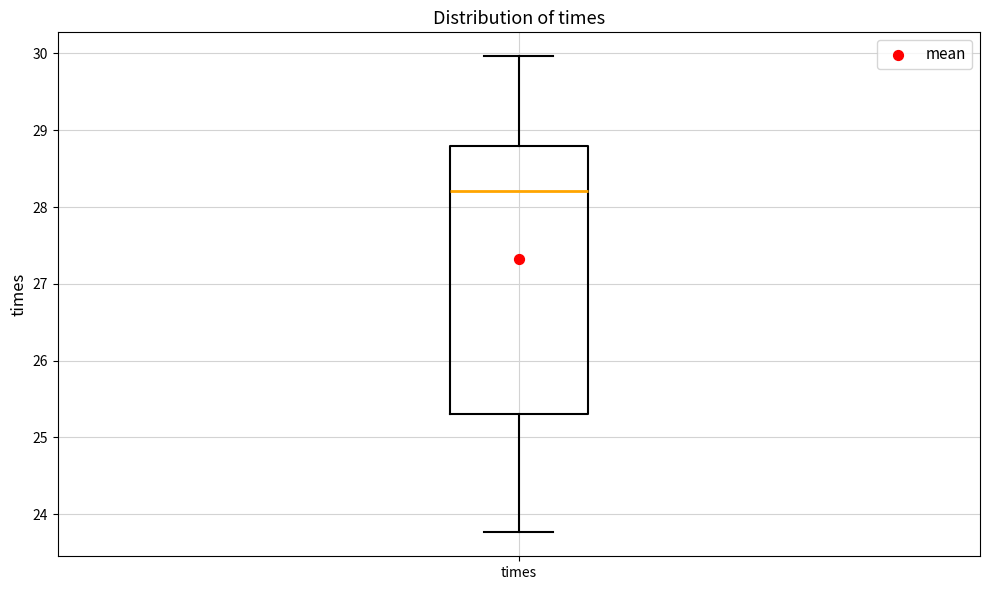

Transcribe this box plot: give where the median line is, the range the box spans, and where the two whiskers end, as read against the y-axis. The values are not printed on the chart, so give them approximately, as read against the axis.

median 28.2, box 25.3 to 28.8, whiskers 23.8 to 30.0